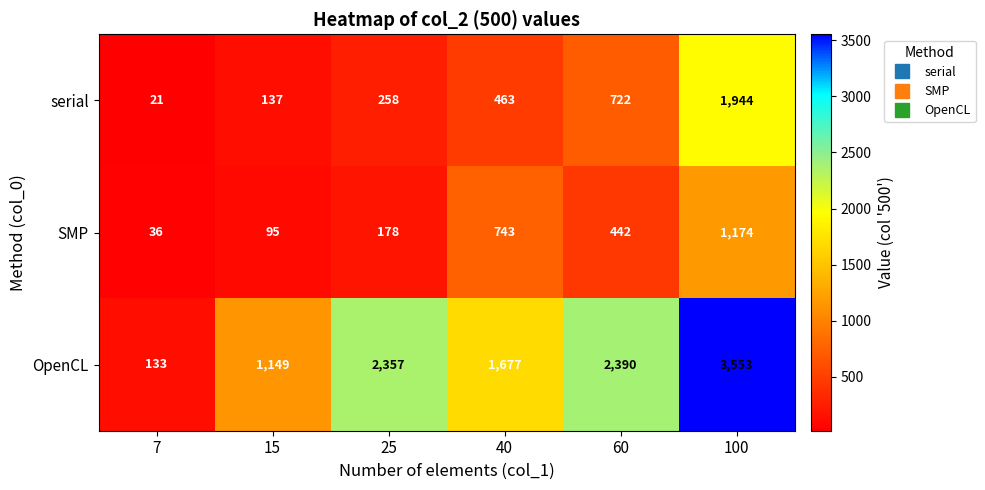

How many values in the SMP series are below 442?

3